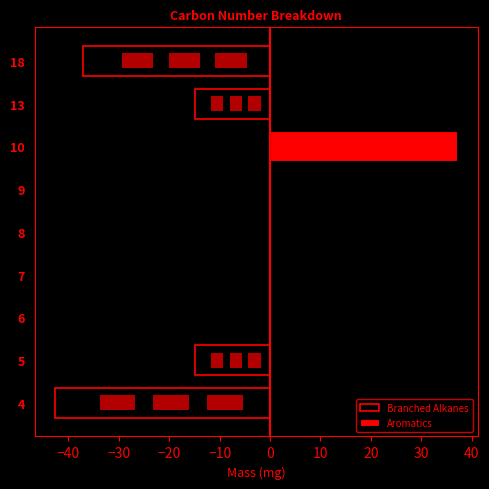

How many categories are shown in the chart?

9